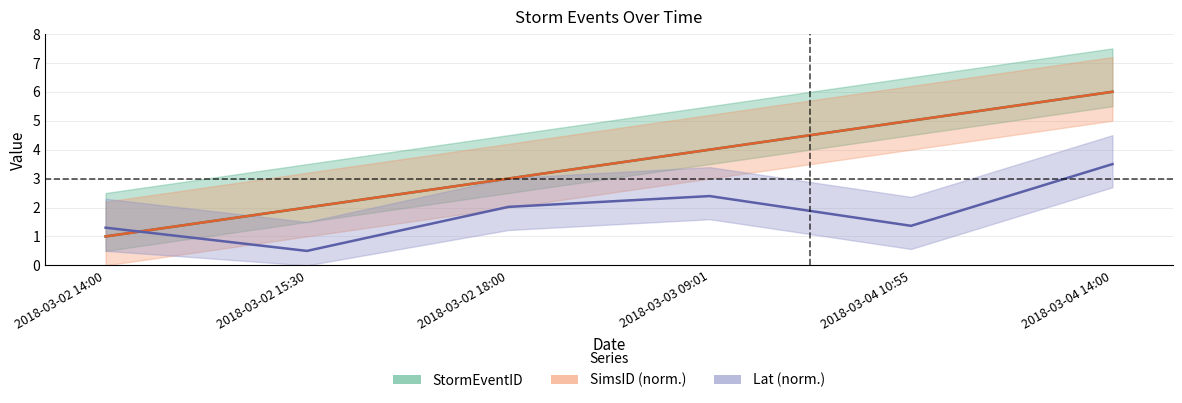

What is the label of the 2nd point from the left?

2018-03-02 15:30